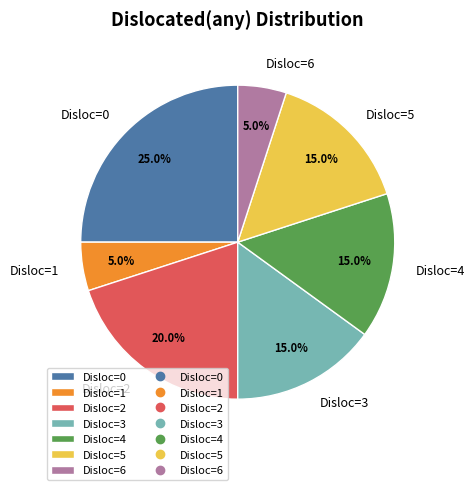

Which slice is the largest?

Disloc=0